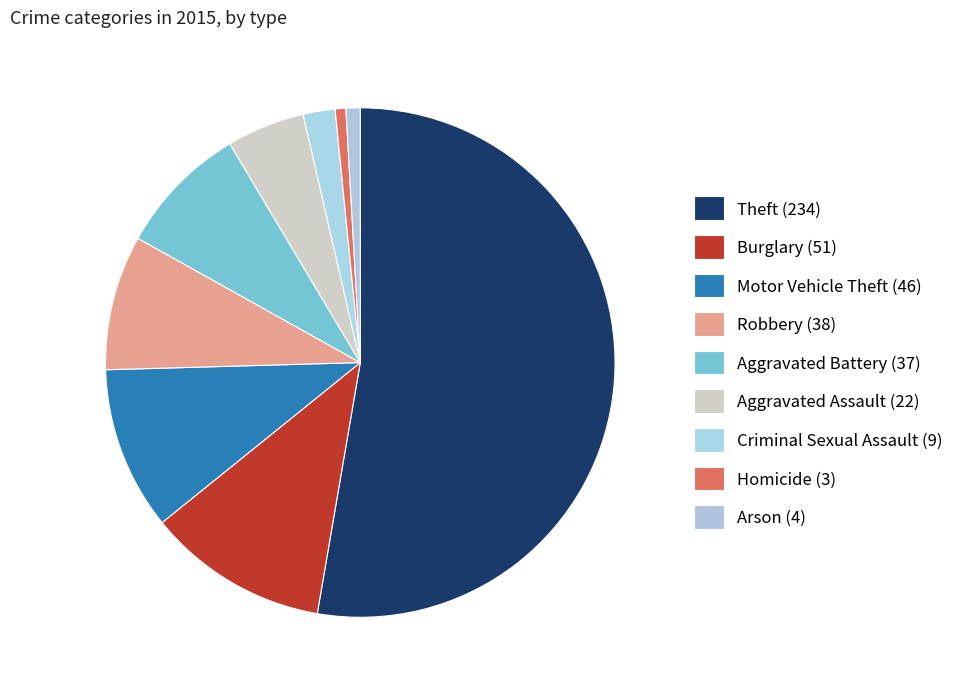

The Theft slice represents 61% of the pie. True or false?

False